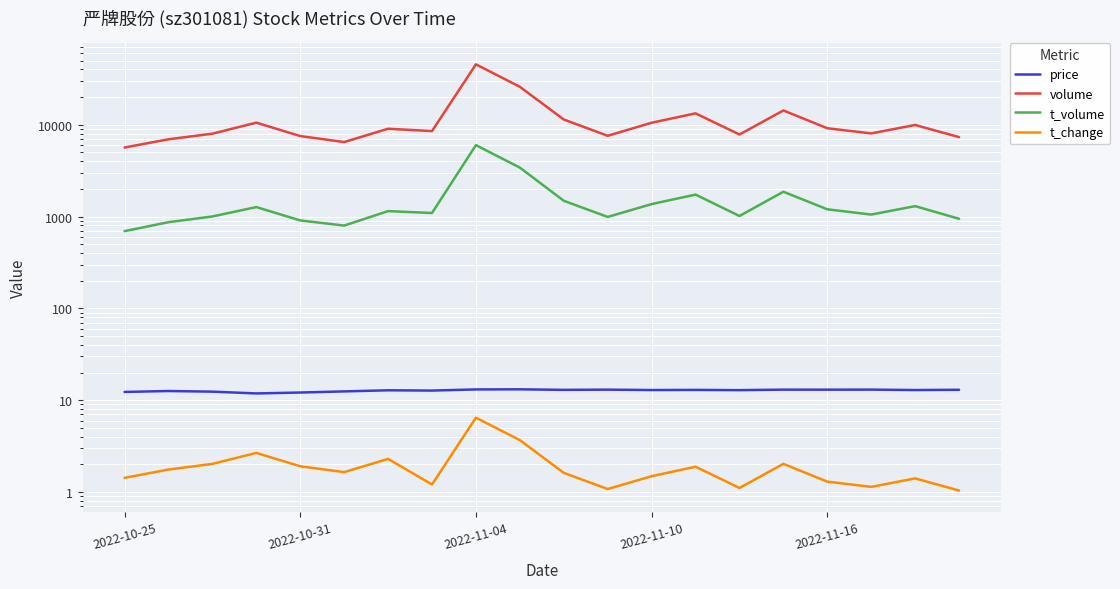

What is the value of the t_volume point at the 13th from the left?

1368.0